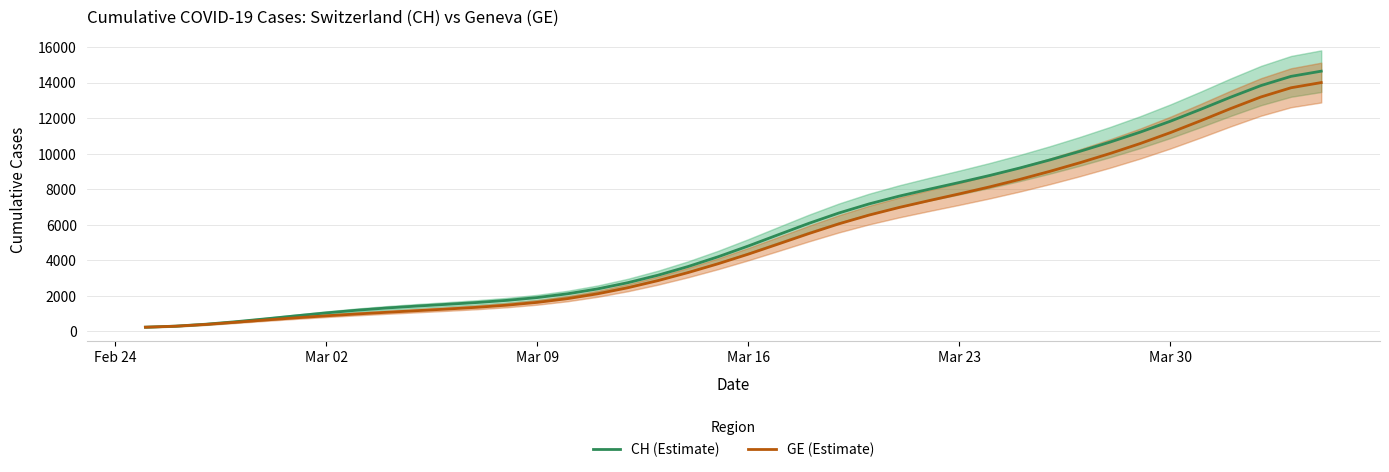

What is the highest value of the GE (Estimate) series?

14002.5